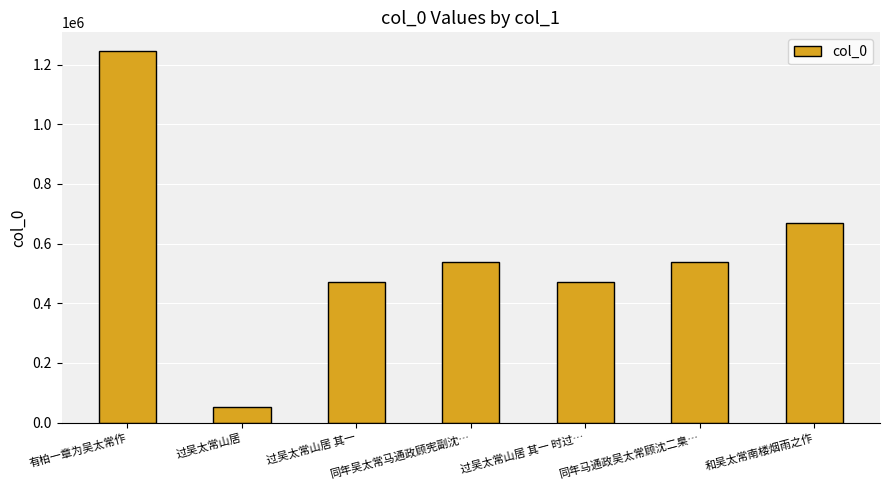

What is the average value?

569571